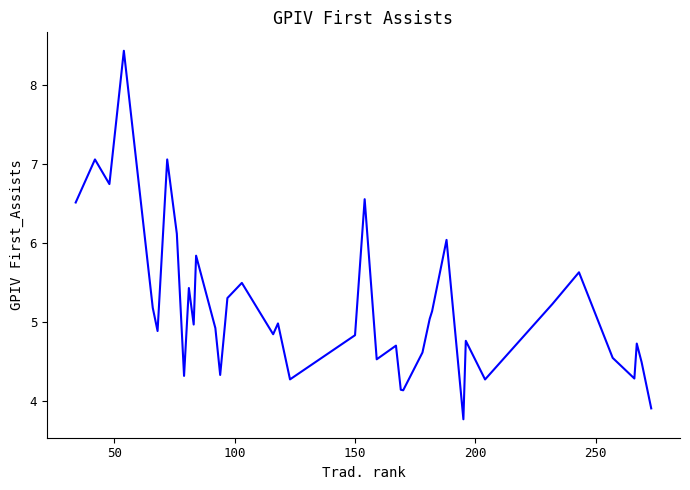

What is the maximum value shown in the chart?

8.4